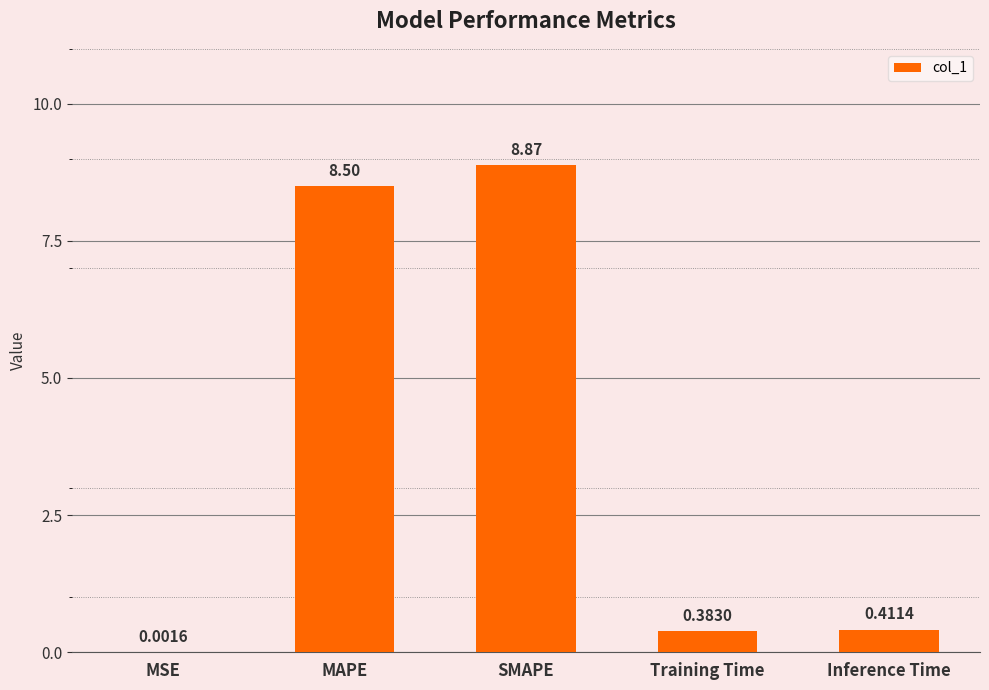

Are the bars horizontal?

No